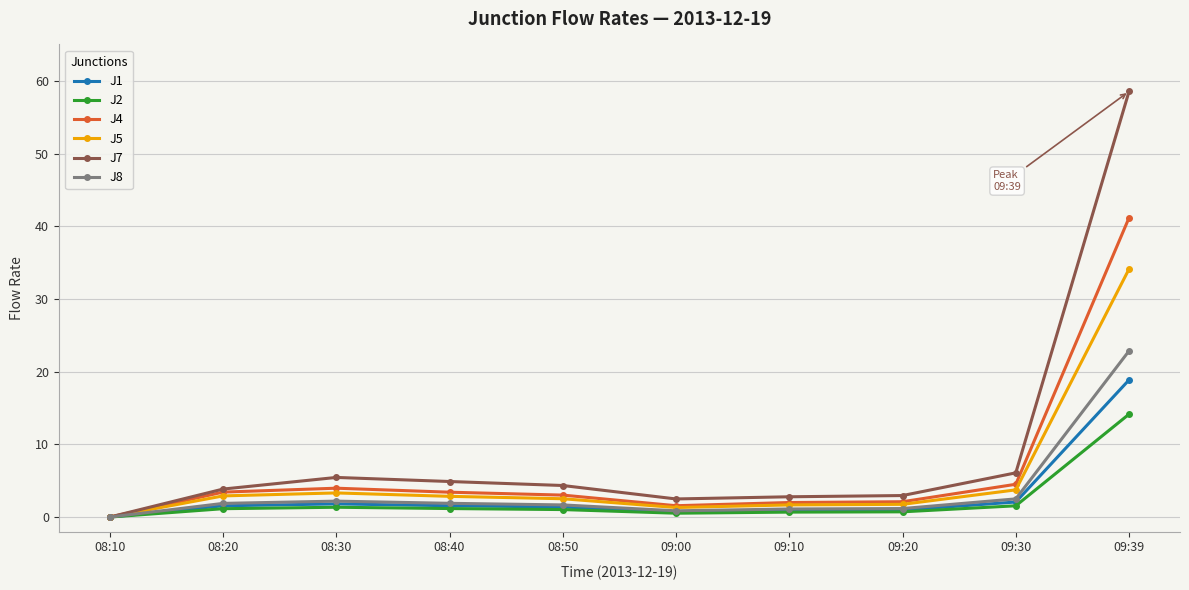

Is this an area chart (filled region under the line)?

No